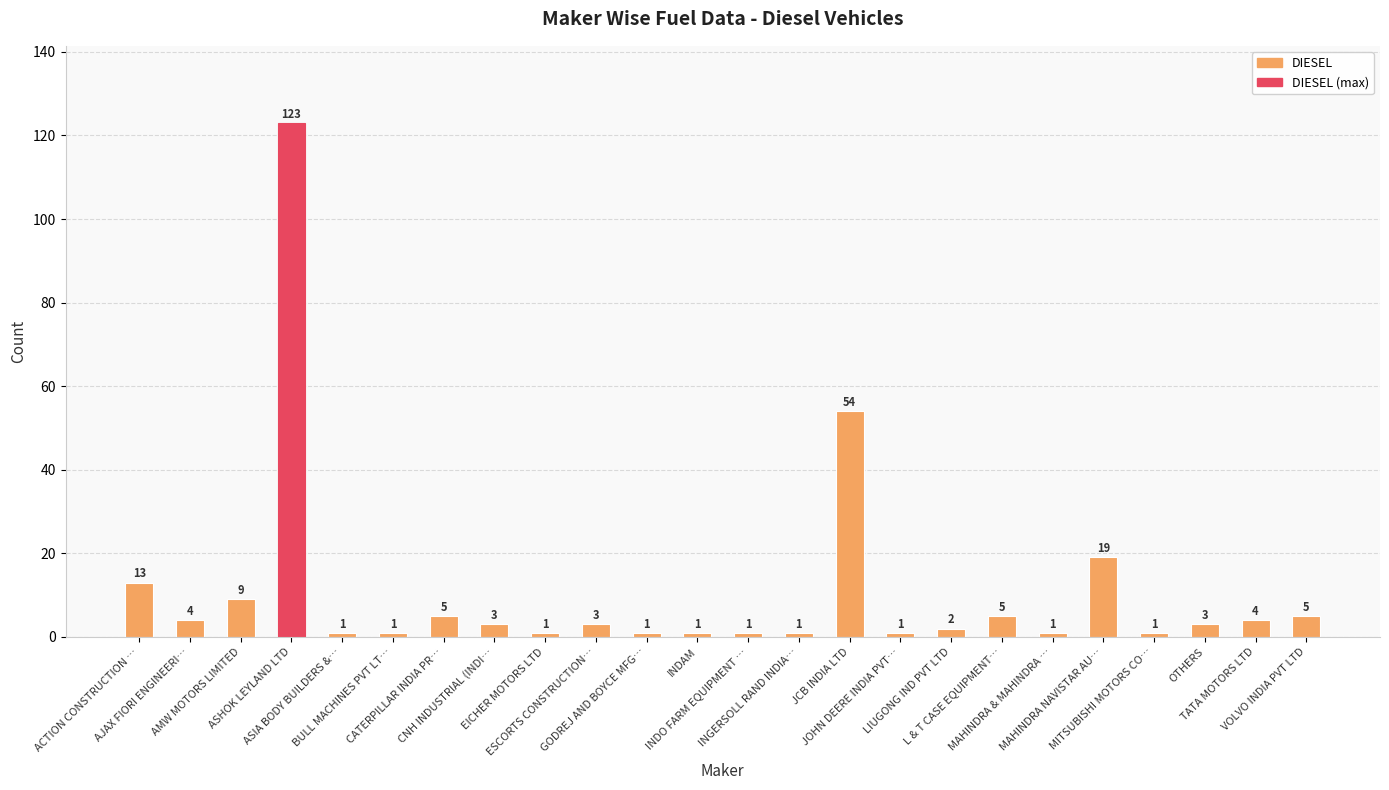

What is the value of the 4th bar from the left?

123